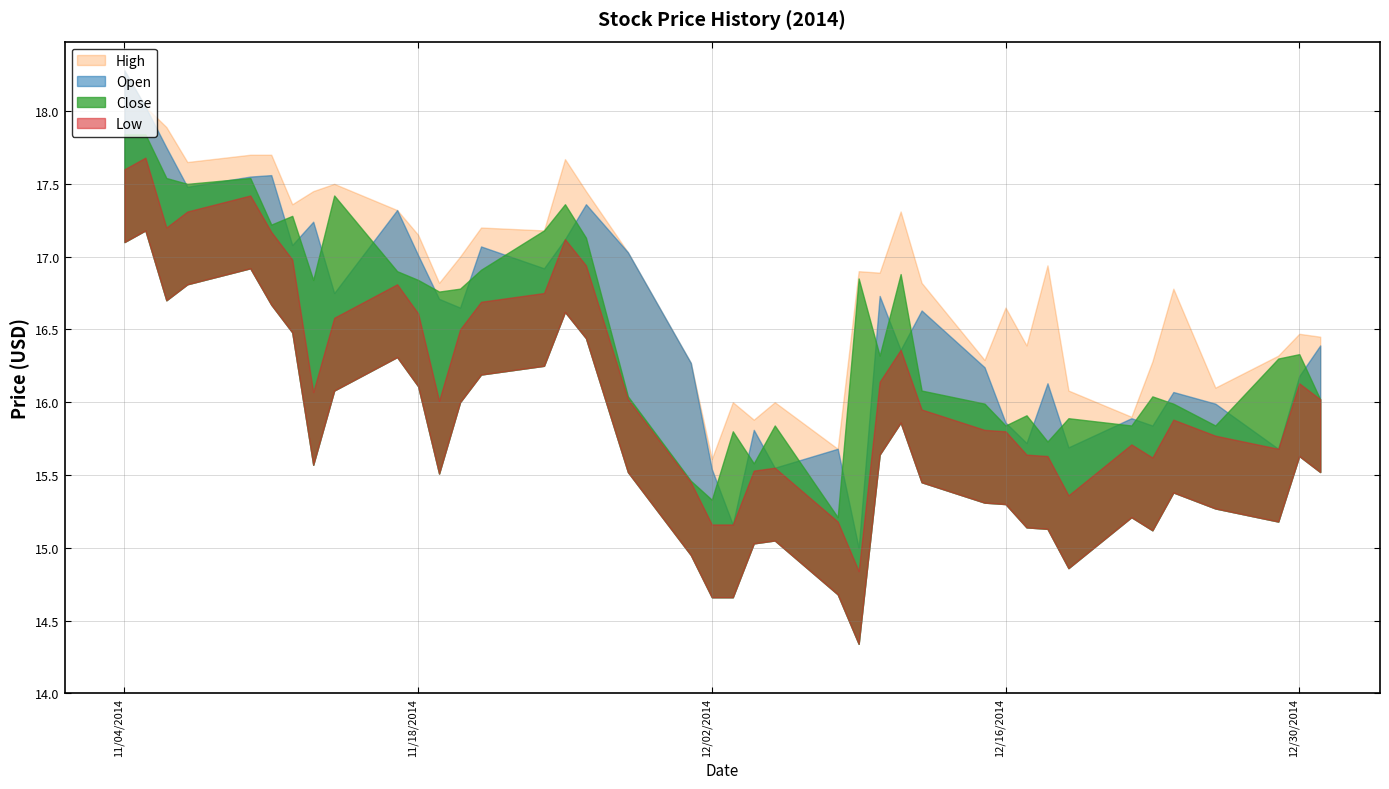

Which category has the highest value in the Open series?

2014-11-04